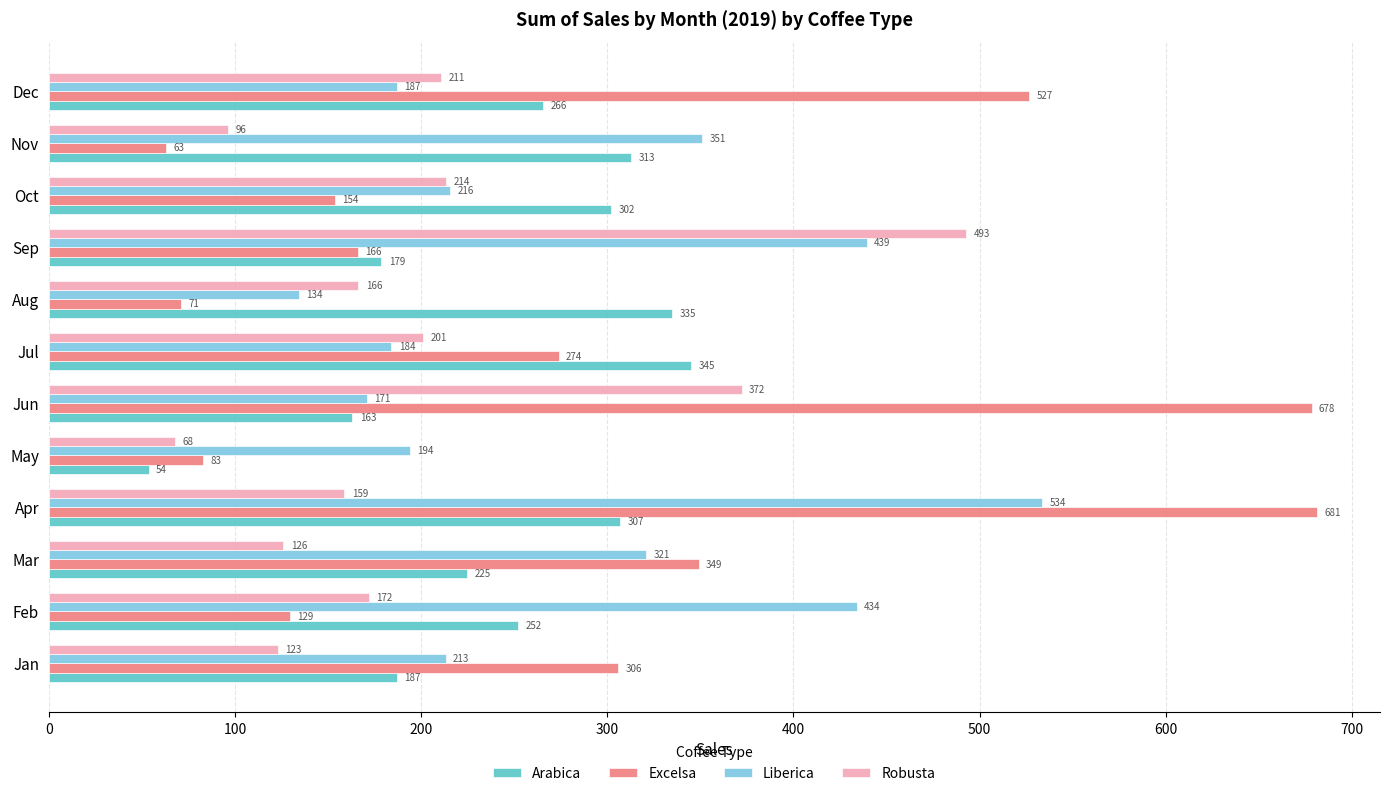

At which category is the sum across all series the highest?

Apr